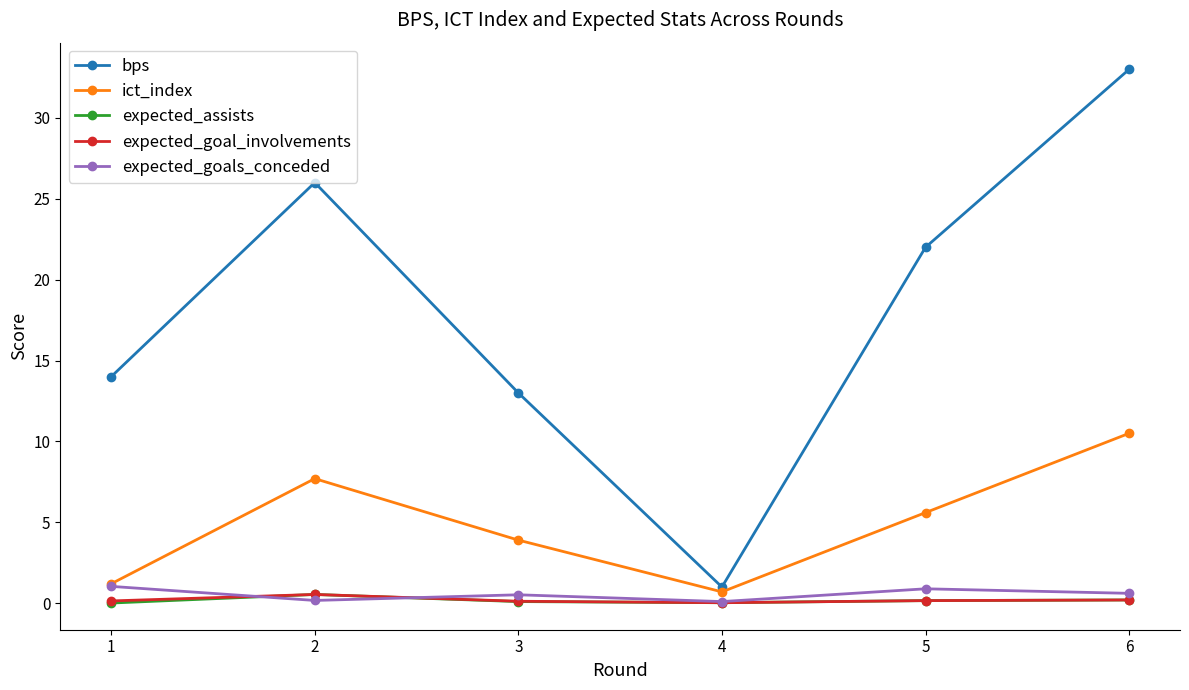

What is the difference between the maximum and minimum values in the expected_assists series?

0.5